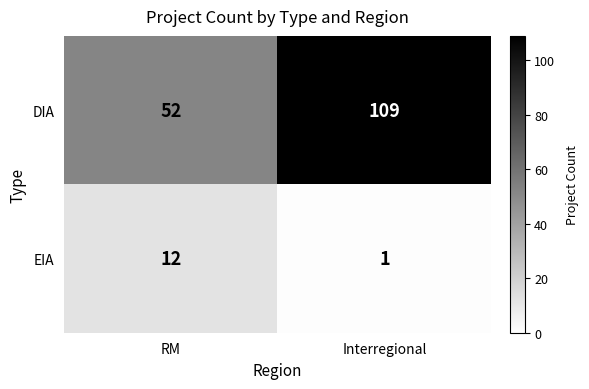

Is it true that EIA equals 0 at Interregional?

False